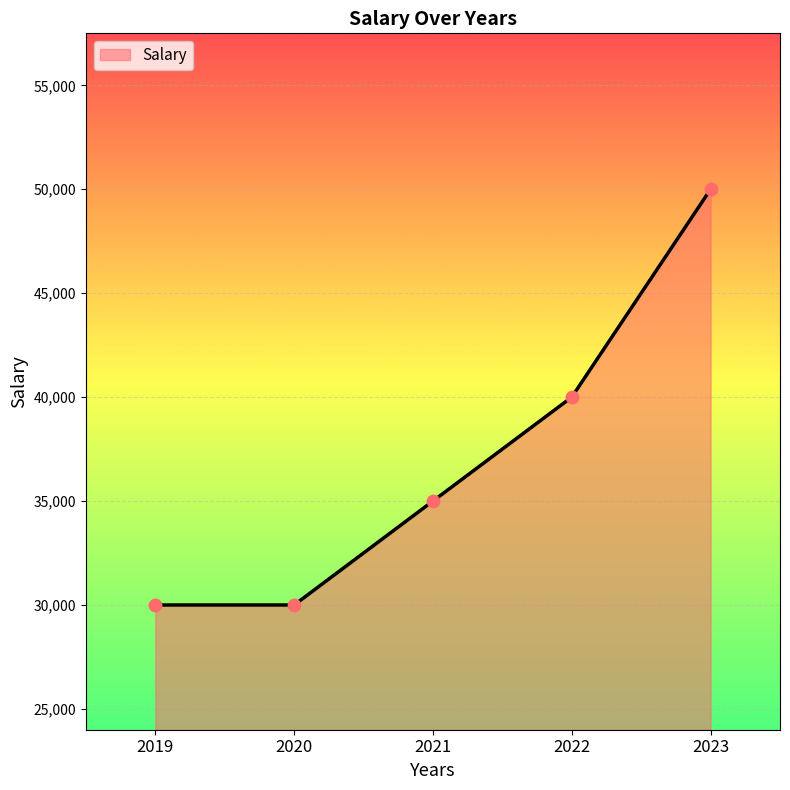

What is the change in value from 2020 to 2022?

+10000